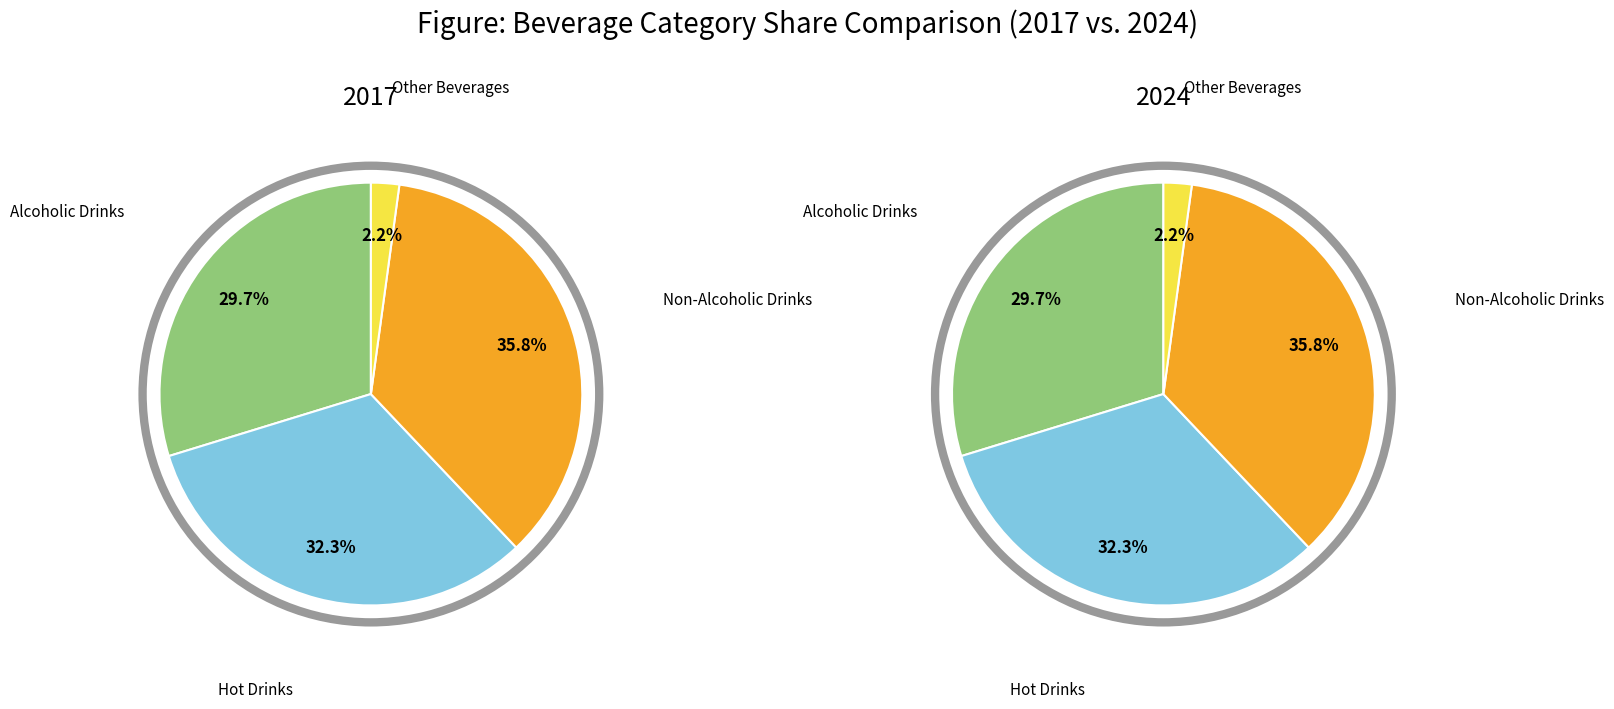

Count the number of slices in the pie.

4